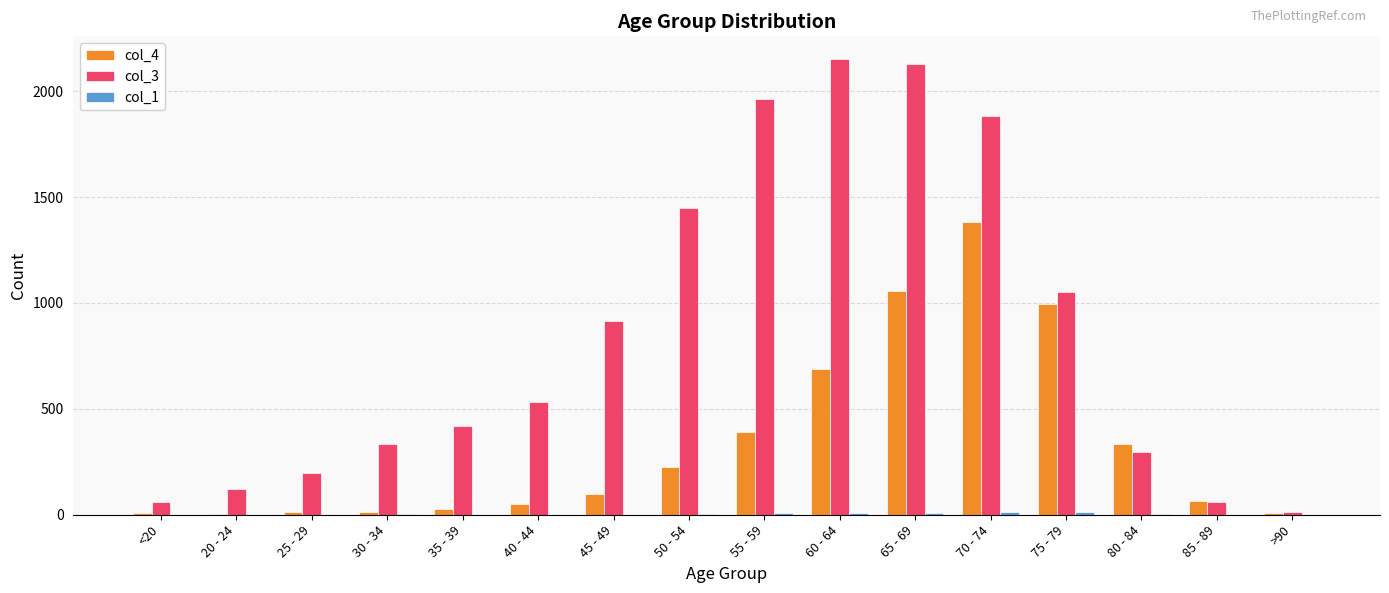

Is the value of col_4 at 50 - 54 greater than the value of col_3 at 50 - 54?

No